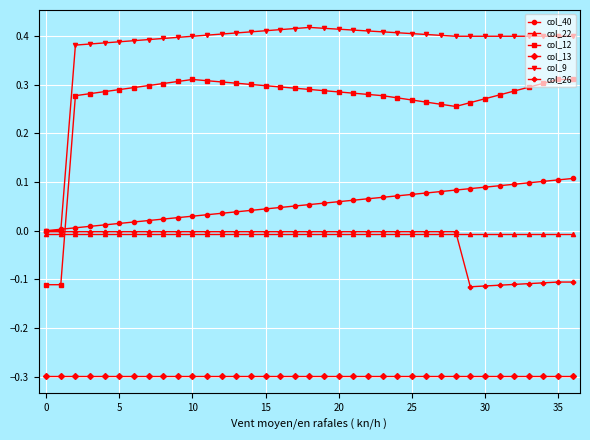

What is the smallest value displayed?

-0.3